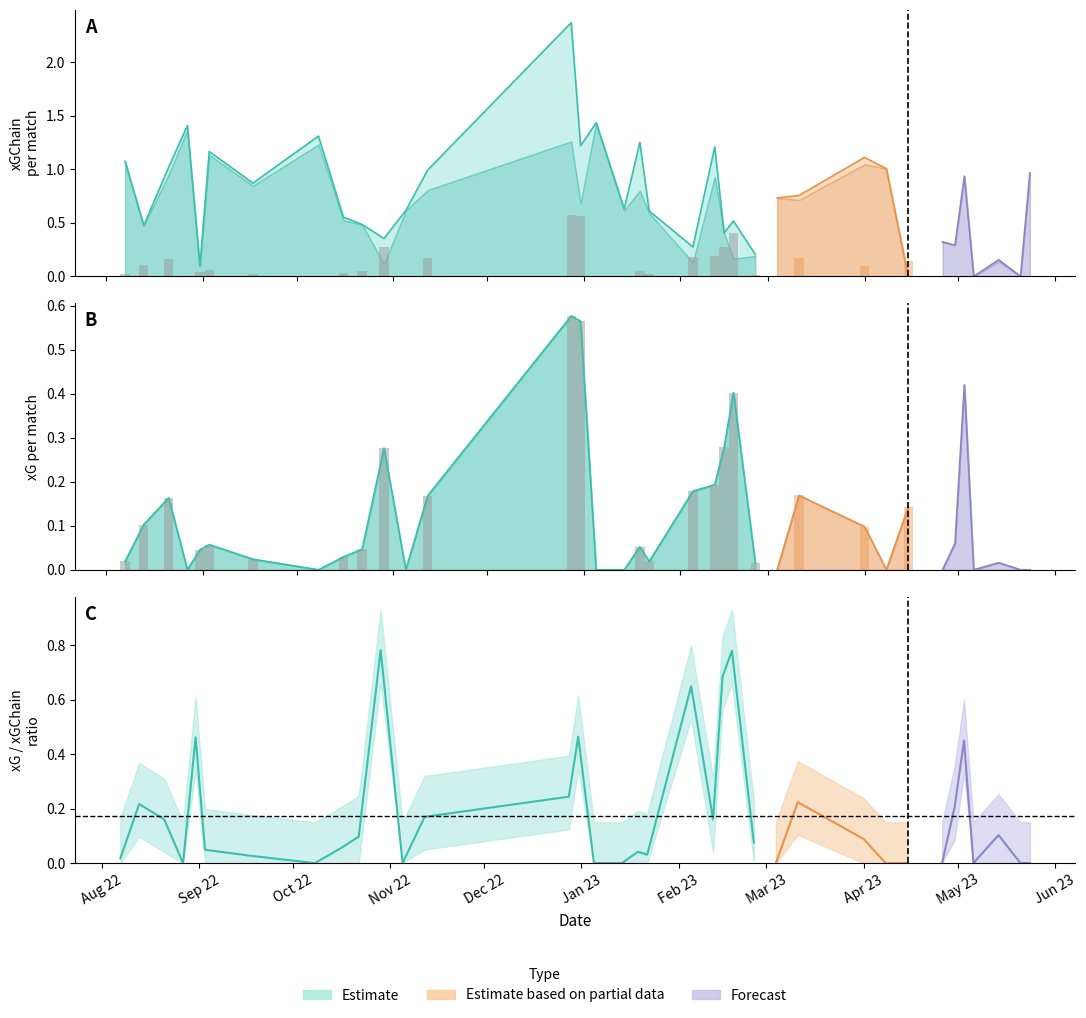

Reading right to left, what are all the values shown in this chart?

xGChain: 1.0	0.0	0.2	0.0	0.9	0.3	0.3	0.0	1.0	1.1	0.8	0.7	0.2	0.5	0.4	1.2	0.3	0.6	1.3	0.6	1.4	1.2	2.4	1.0	0.6	0.4	0.5	0.6	1.3	0.9	1.2	0.1	1.4	1.0	0.5	1.1
xGBuildup: 1.0	0.0	0.1	0.0	0.9	0.3	0.3	0.0	1.0	1.0	0.7	0.7	0.2	0.2	0.4	0.9	0.1	0.6	0.8	0.6	1.4	0.7	1.3	0.8	0.6	0.1	0.5	0.5	1.2	0.8	1.1	0.1	1.4	1.0	0.5	1.1
xG: 0.0	0.0	0.0	0.0	0.4	0.1	0.0	0.1	0.0	0.1	0.2	0.0	0.0	0.4	0.3	0.2	0.2	0.0	0.1	0.0	0.0	0.6	0.6	0.2	0.0	0.3	0.0	0.0	0.0	0.0	0.1	0.0	0.0	0.2	0.1	0.0
npxG: 0.0	0.0	0.0	0.0	0.4	0.1	0.0	0.1	0.0	0.1	0.2	0.0	0.0	0.4	0.3	0.2	0.2	0.0	0.1	0.0	0.0	0.6	0.6	0.2	0.0	0.3	0.0	0.0	0.0	0.0	0.1	0.0	0.0	0.2	0.1	0.0